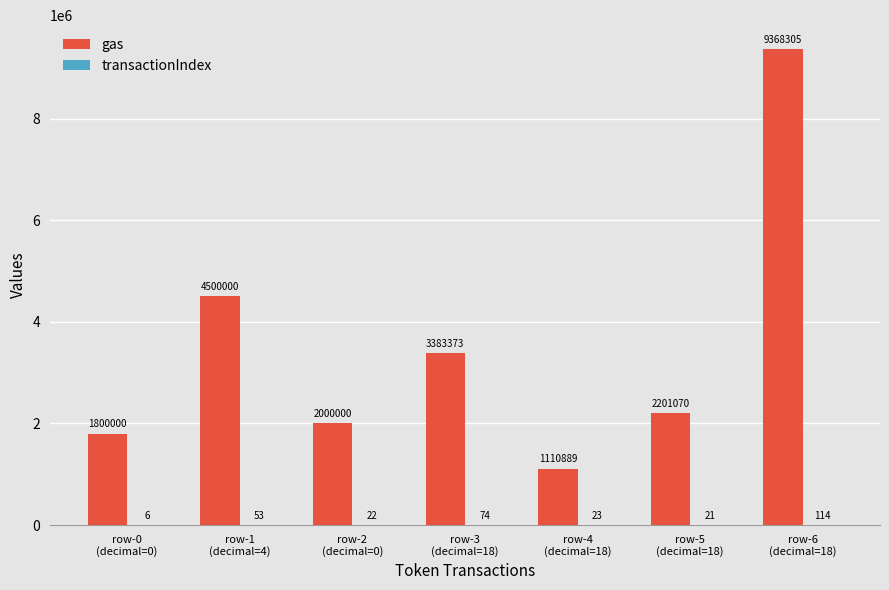

What is the maximum value for gas?

9368305